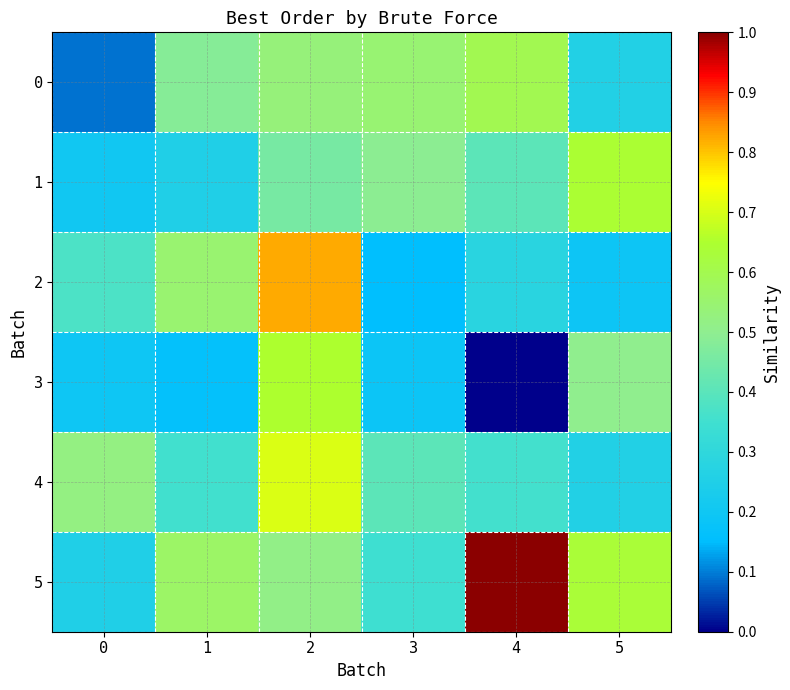

What is the difference between the highest and lowest values at 5?

0.5